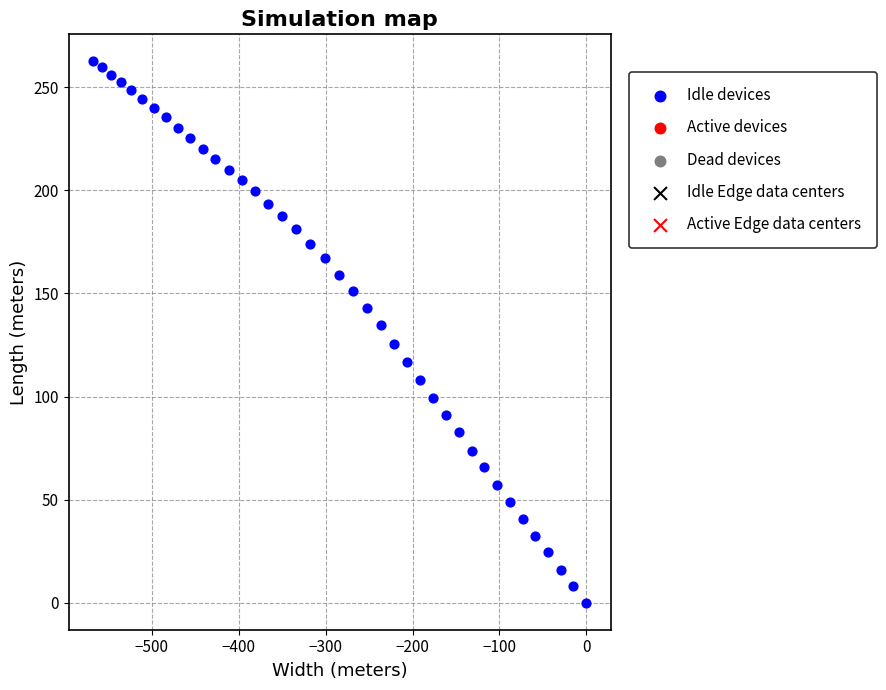

What is the range of Y values (max minus min)?

262.6